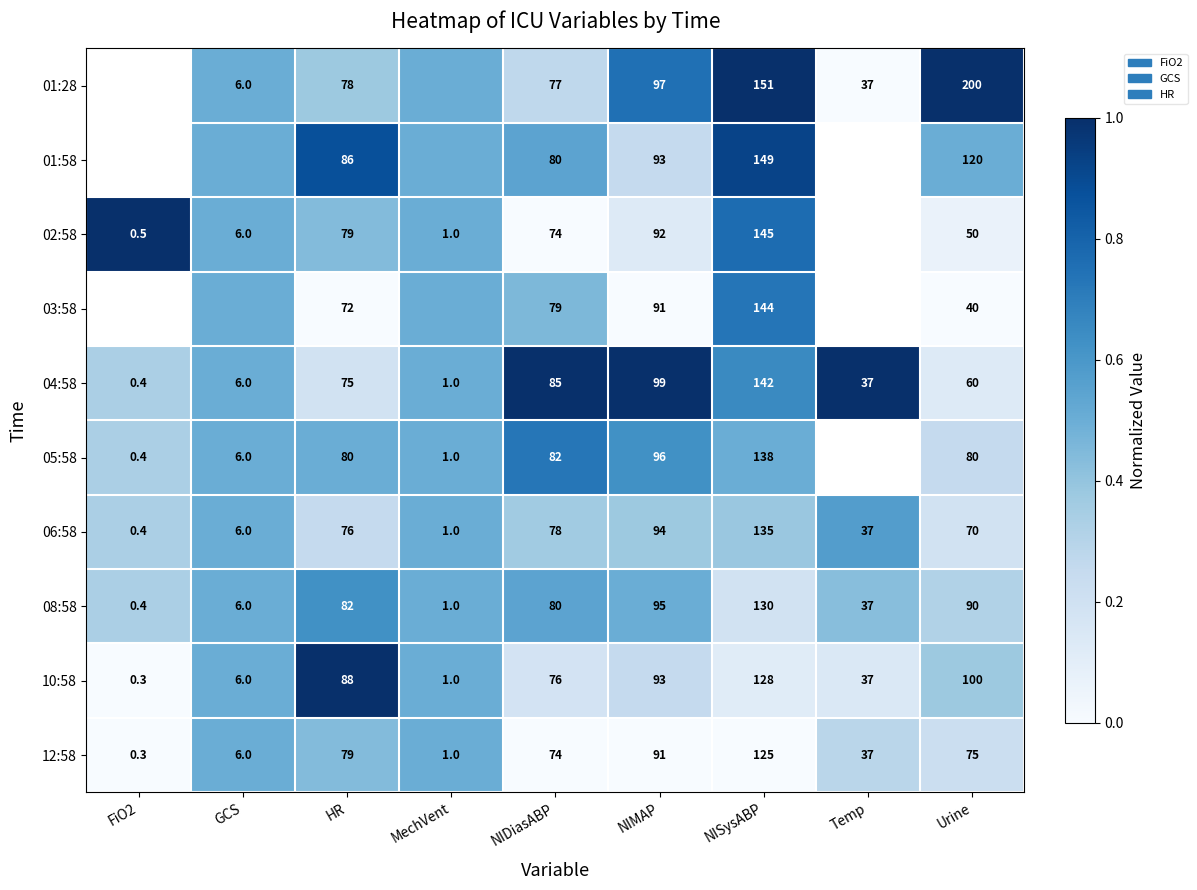

How many values in the 06:58 series are below 70?

4